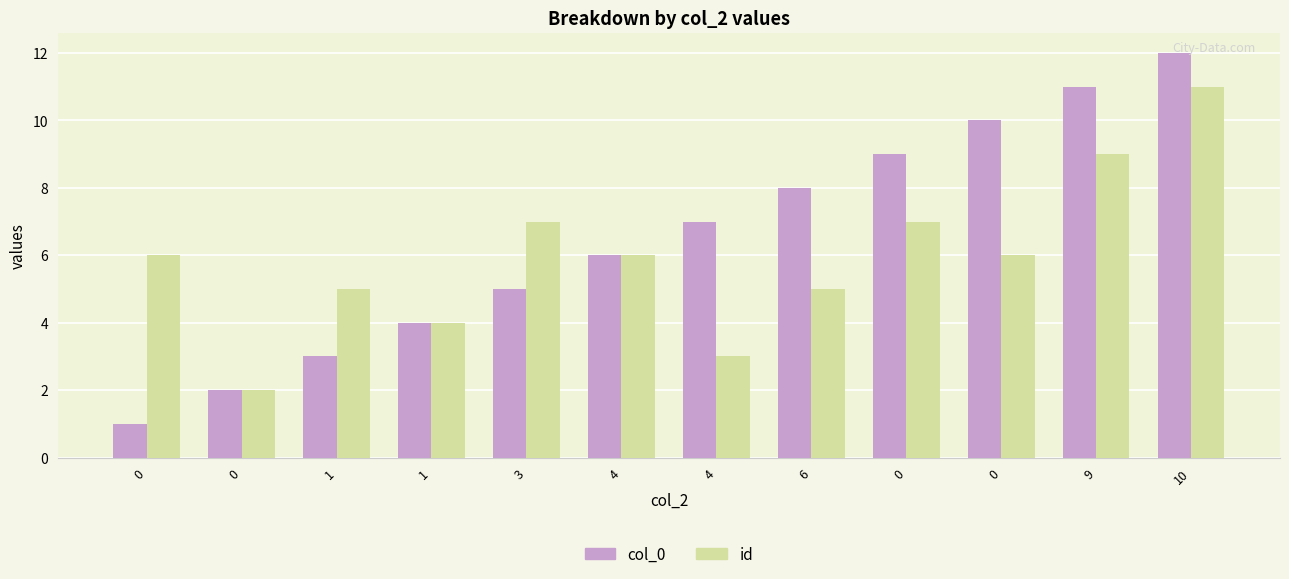

How many bars are there in each group?

2